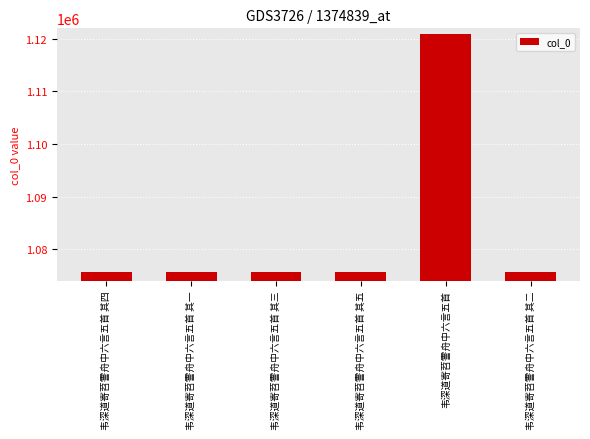

Does the chart contain stacked bars?

No